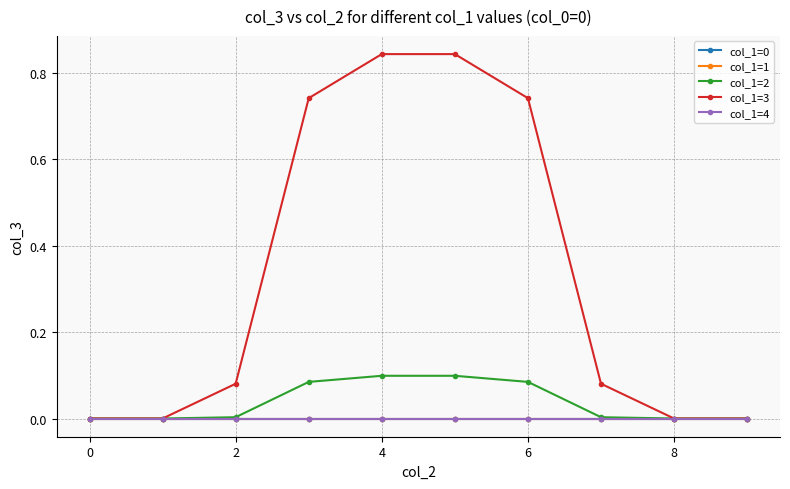

True or false: col_1=4 and col_1=1 intersect in this chart.

False